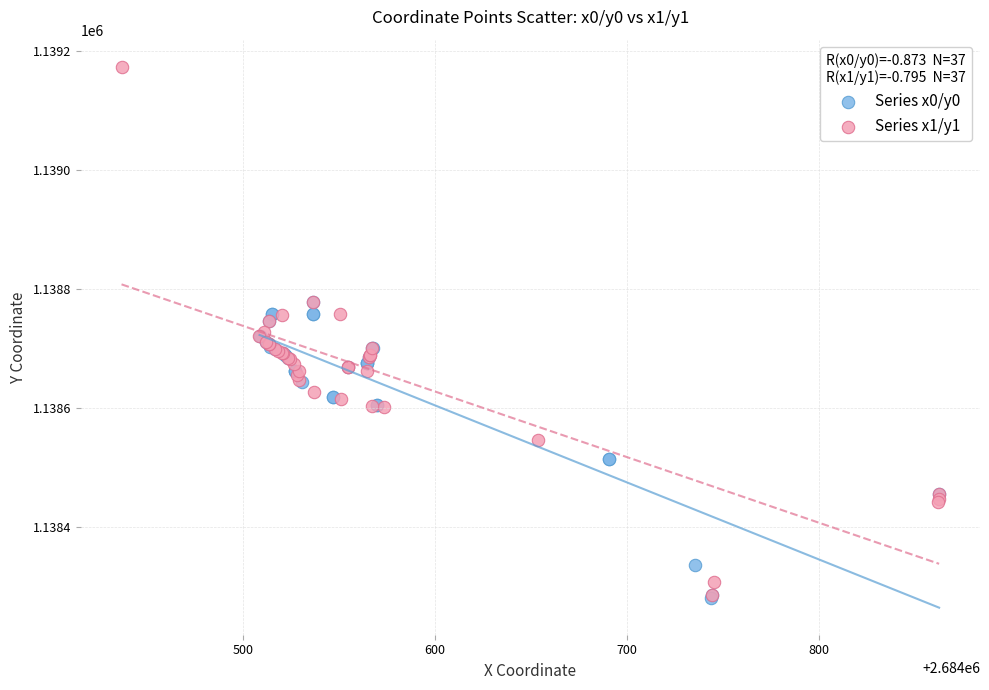

Which series has the largest Y range (max minus min)?

Series x1/y1